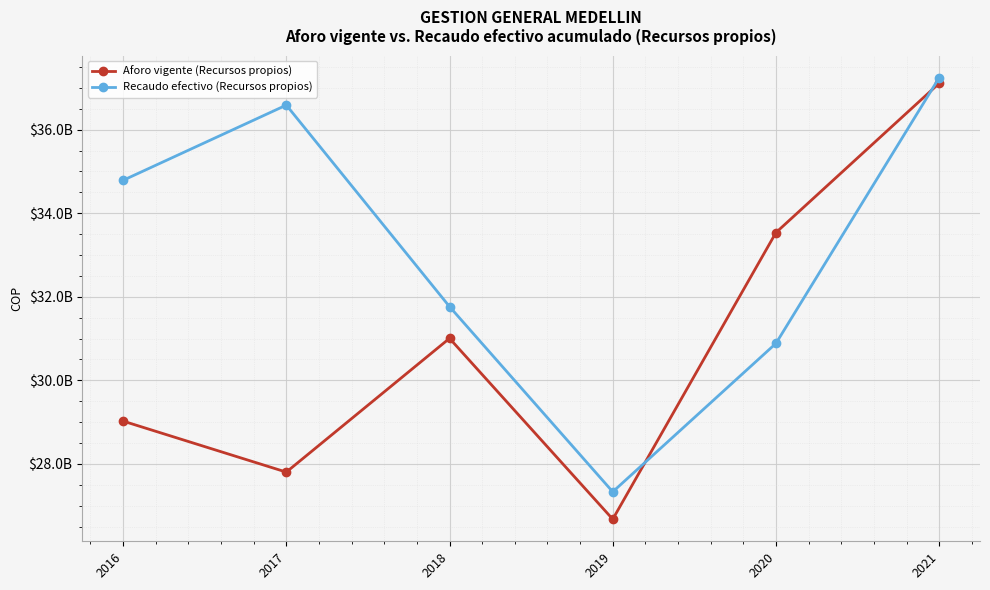

Is the value of Aforo vigente (Recursos propios) at 2018 greater than the value of Recaudo efectivo (Recursos propios) at 2020?

Yes